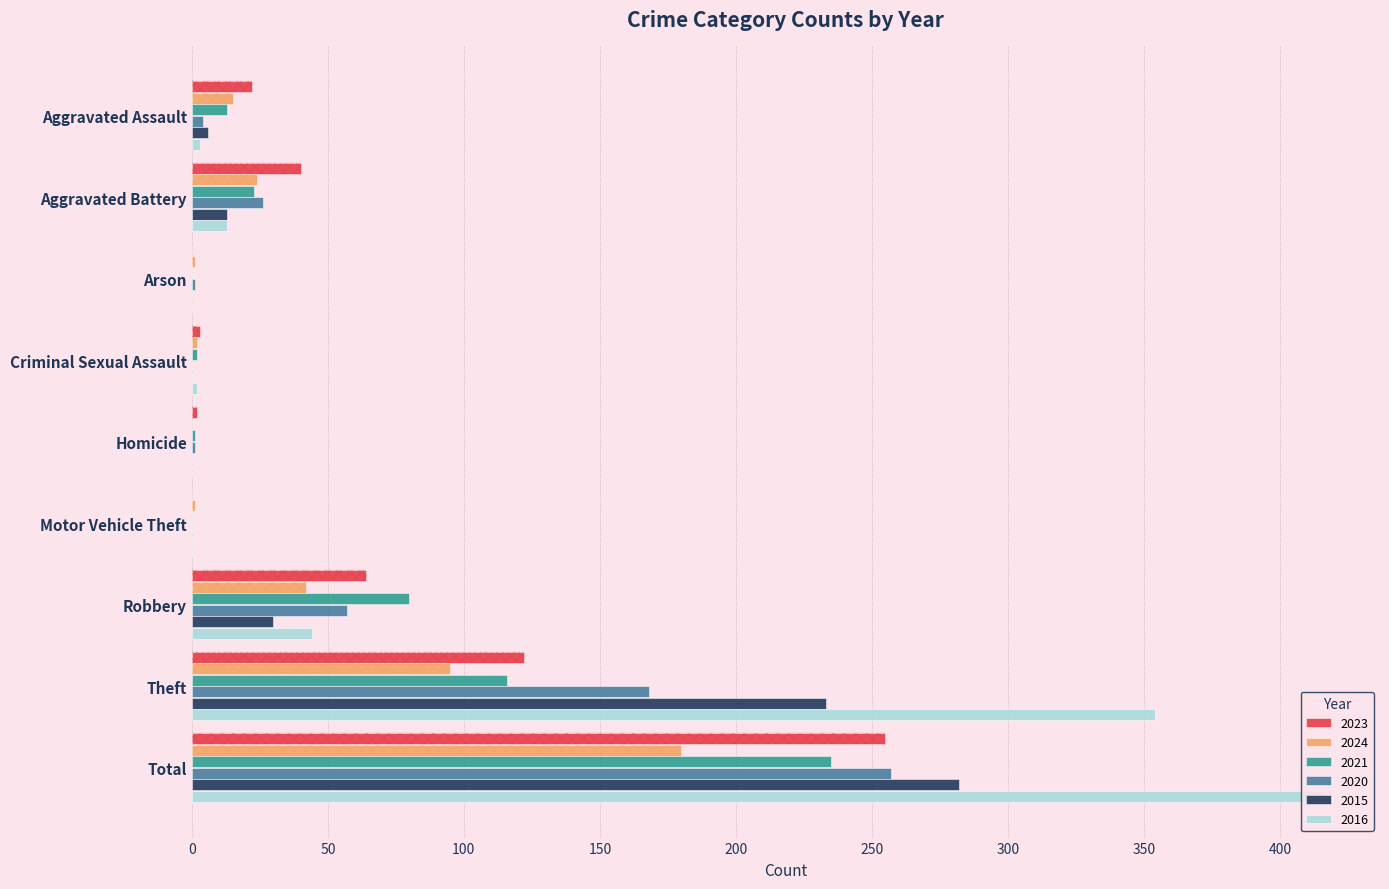

At Robbery, list the series in order from largest to smallest.

2021, 2023, 2020, 2016, 2024, 2015